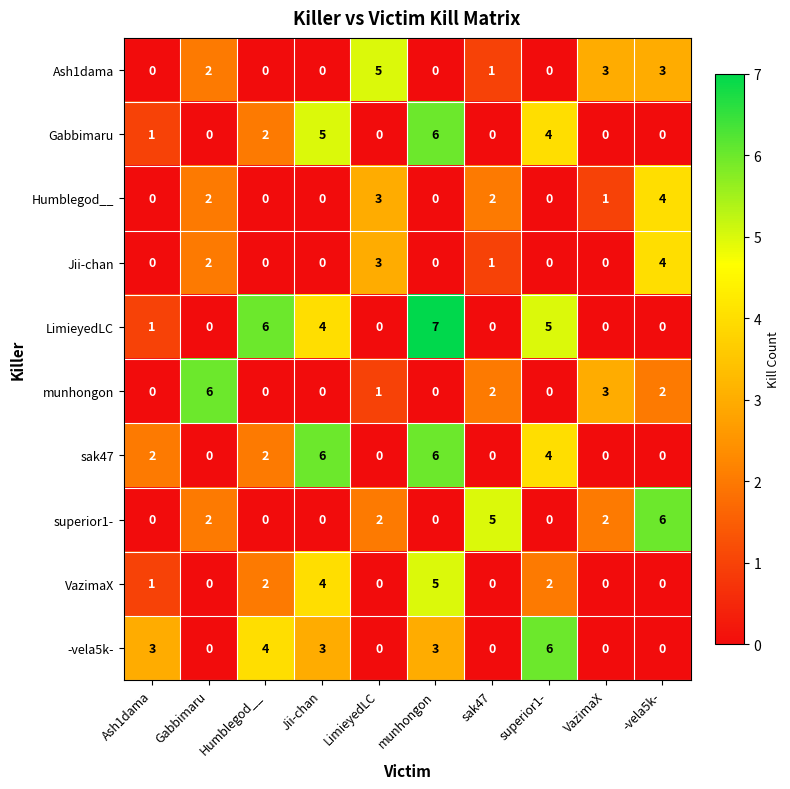

Count the number of categories in the chart.

10